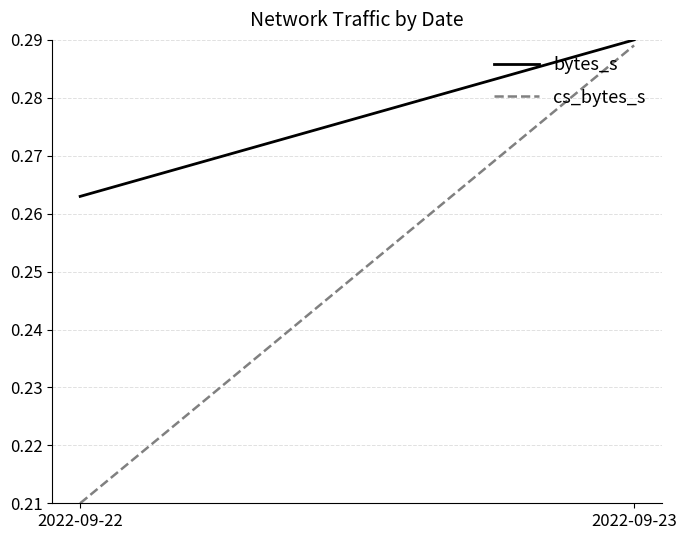

The value of cs_bytes_s at 2022-09-22 is 0.2. True or false?

True